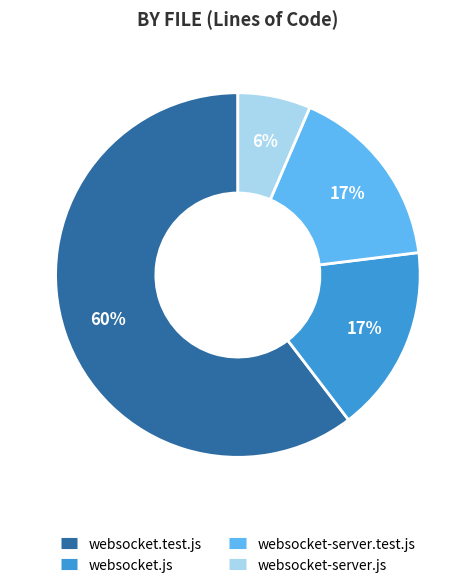

Which category has the biggest portion of the pie?

websocket.test.js